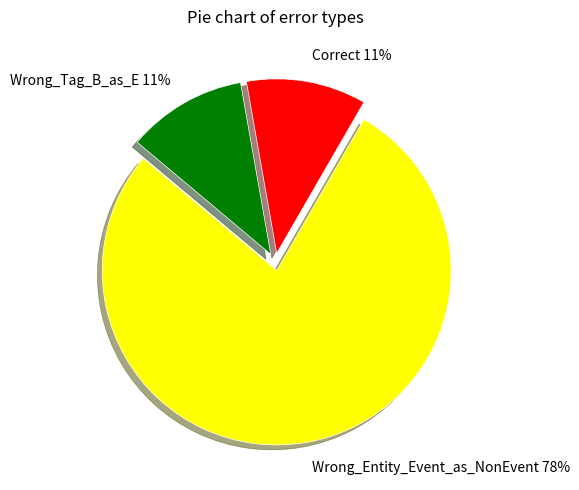

Approximately how many times larger is the value at Correct compared to Wrong_Entity_Event_as_NonEvent?

0.1